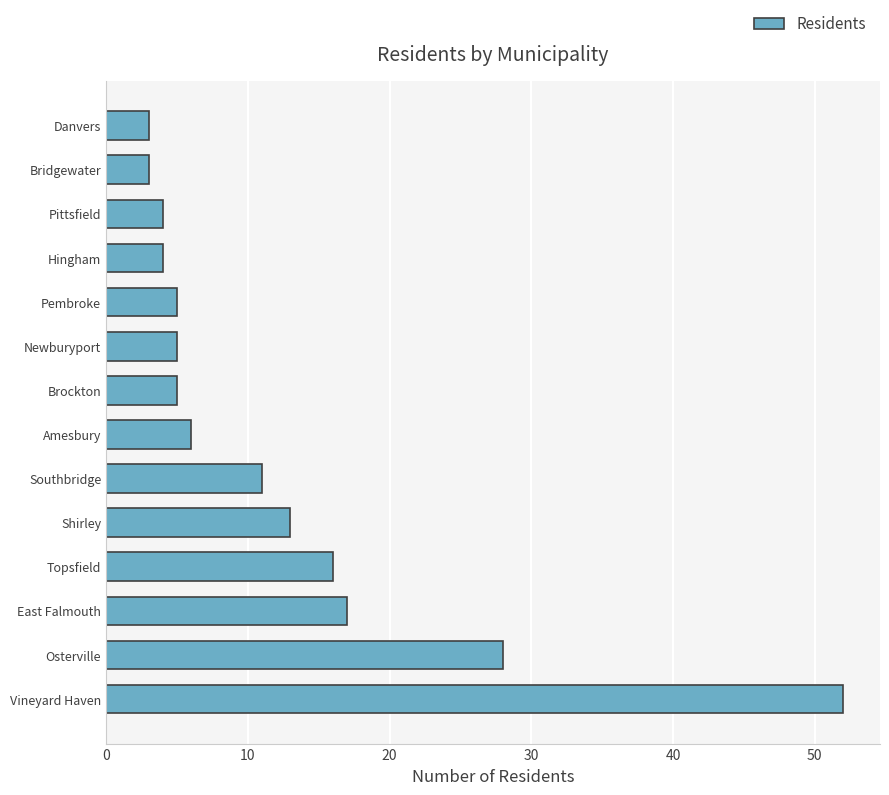

What is the maximum value shown in the chart?

52